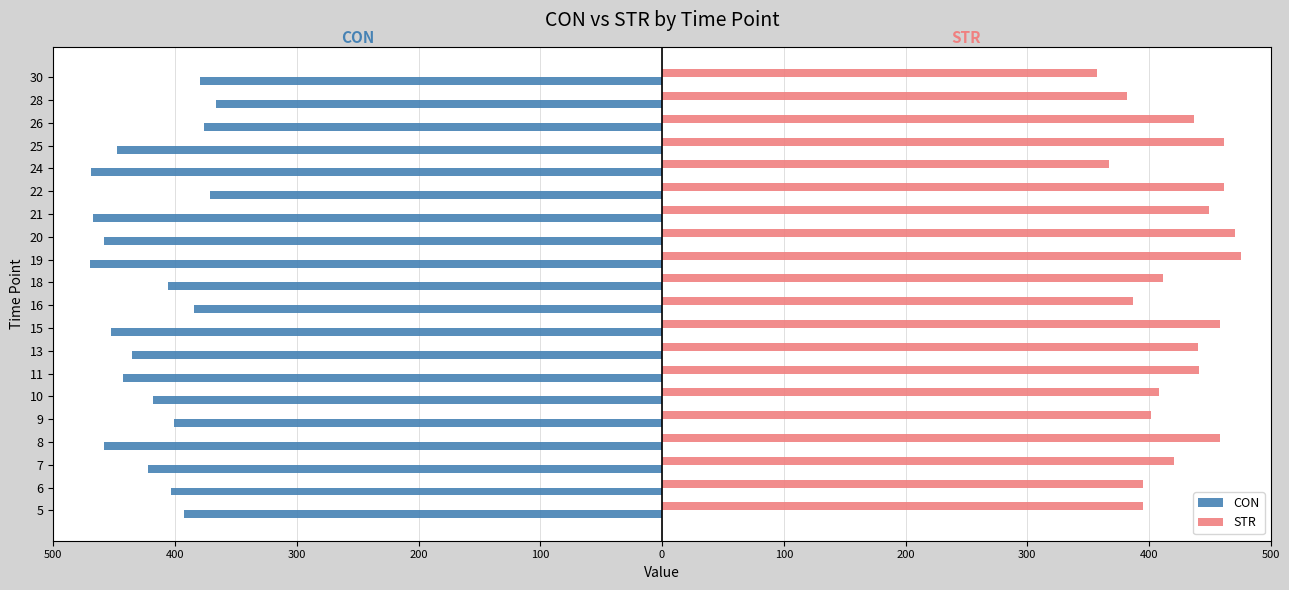

What are all the series names shown in the legend?

CON, STR